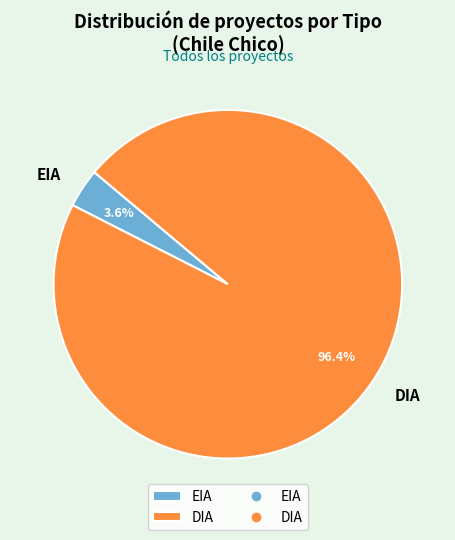

To the nearest percent, what percentage of the pie is DIA?

96%